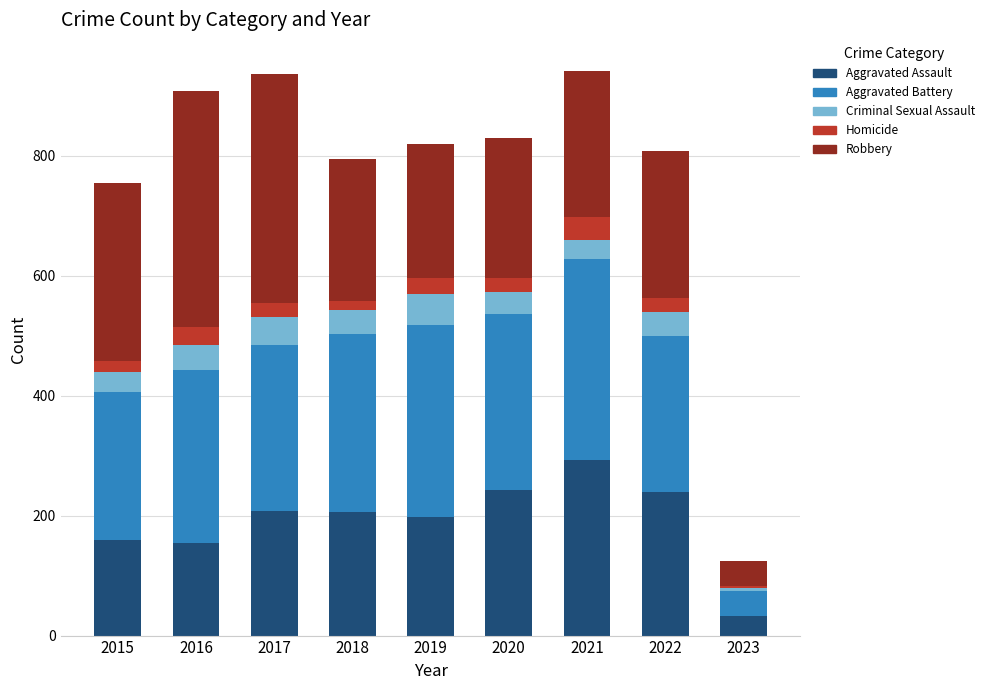

What is the minimum value for Aggravated Assault?

33